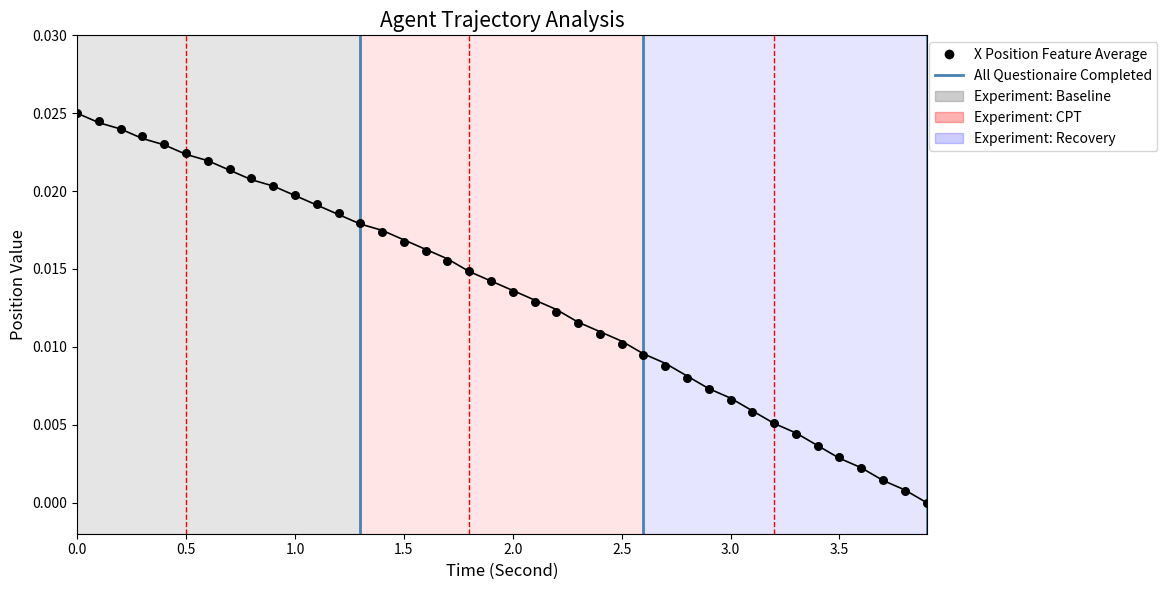

Which series contains the highest Y value?

Y Position Feature Average